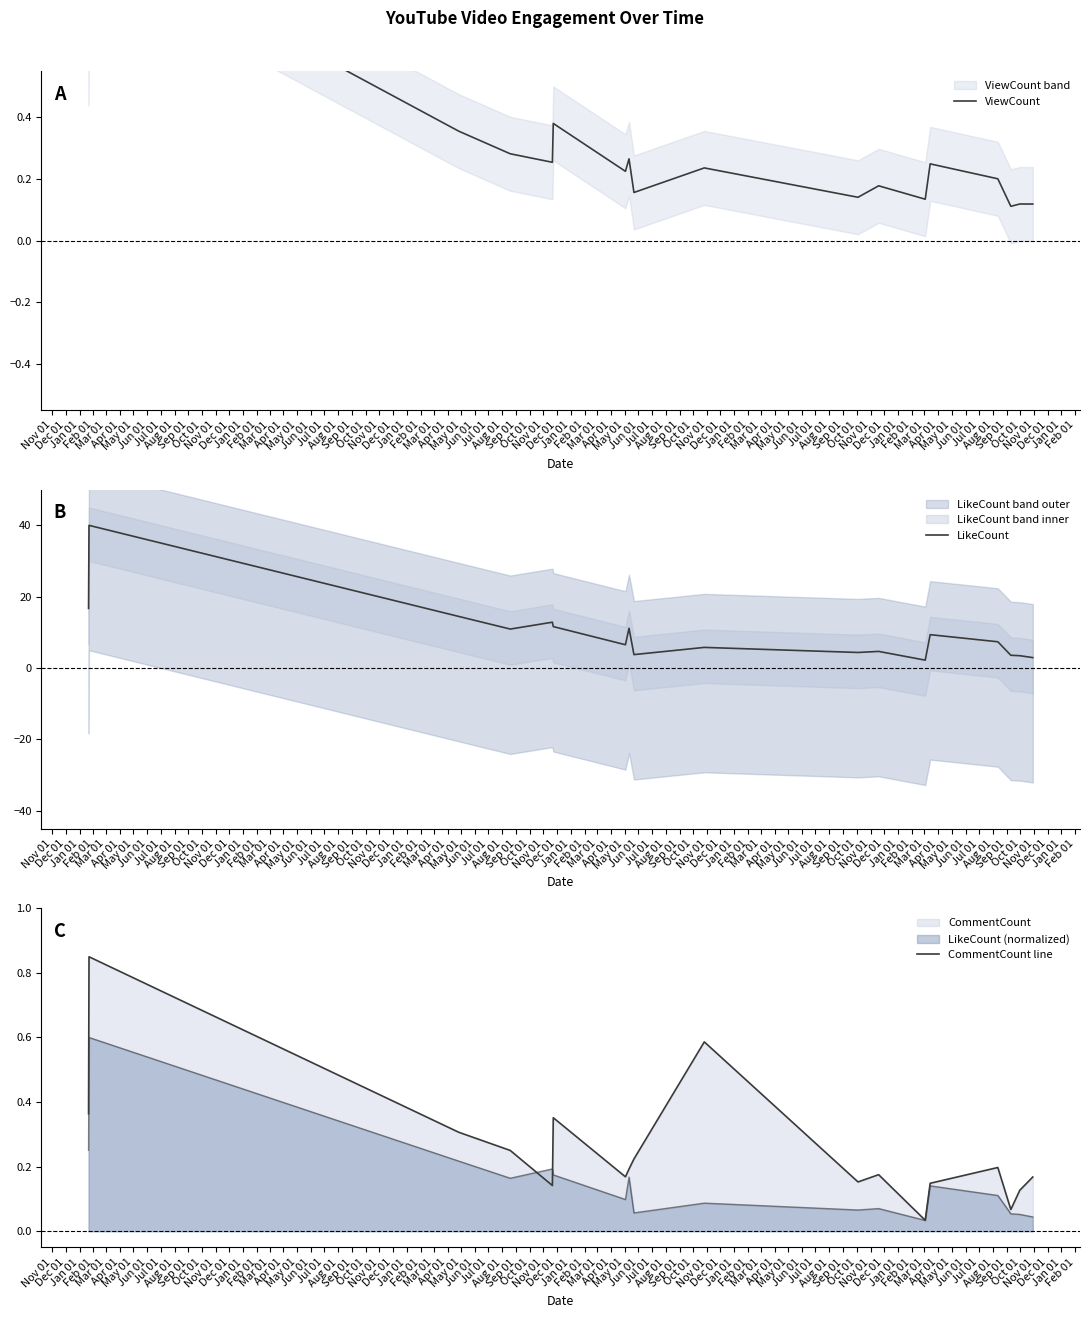

Between Jan 01 and Feb 01, which is larger?

Feb 01